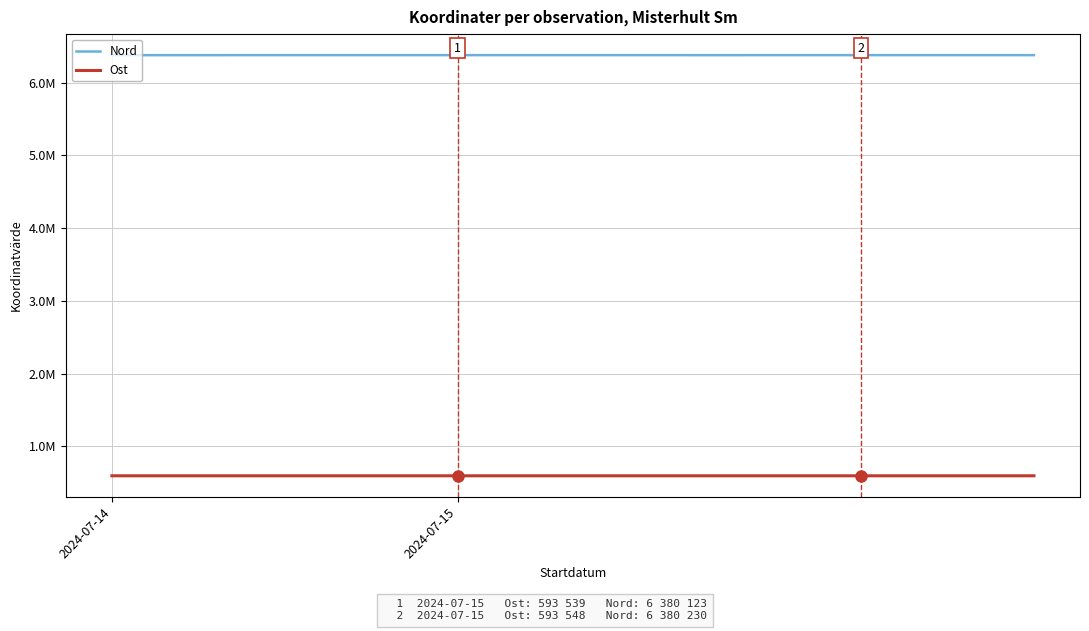

List the series in order of their overall mean, lowest first.

Ost, Nord